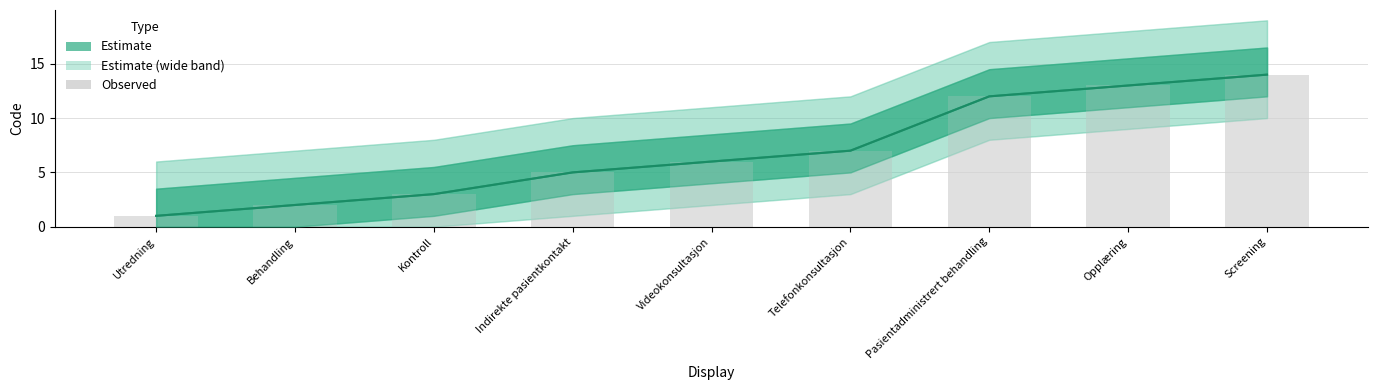

Reading right to left, transcribe all the data shown in this chart.

14	13	12	7	6	5	3	2	1